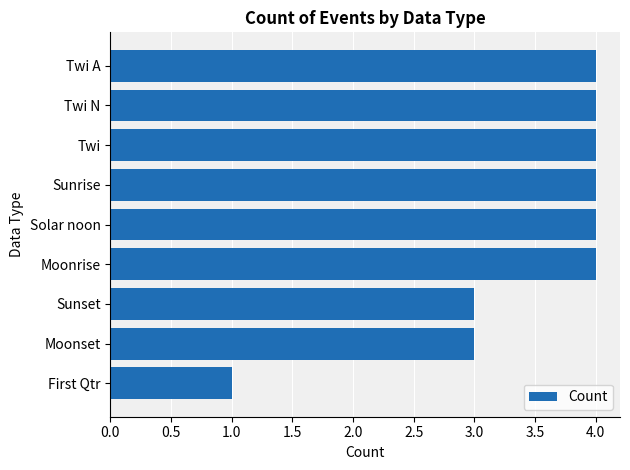

How many series are shown in this chart?

1